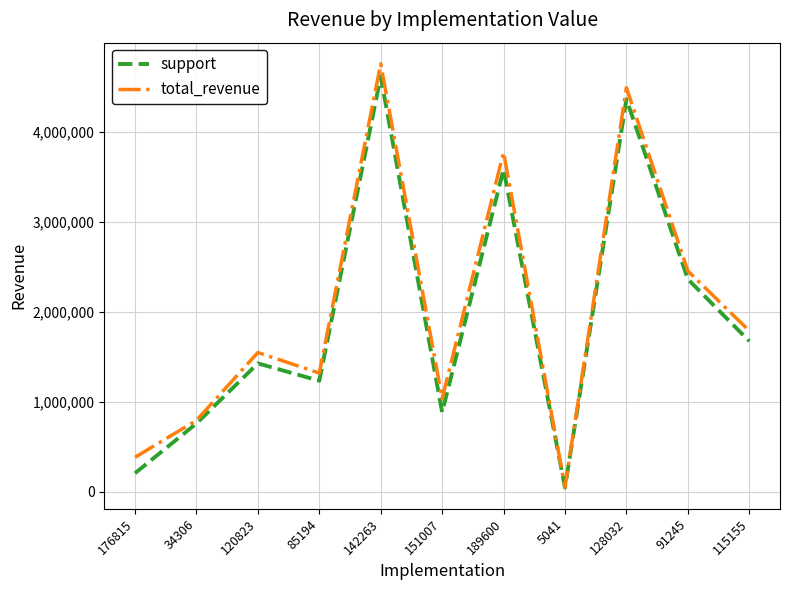

At how many categories does at least one series exceed 3985658?

2